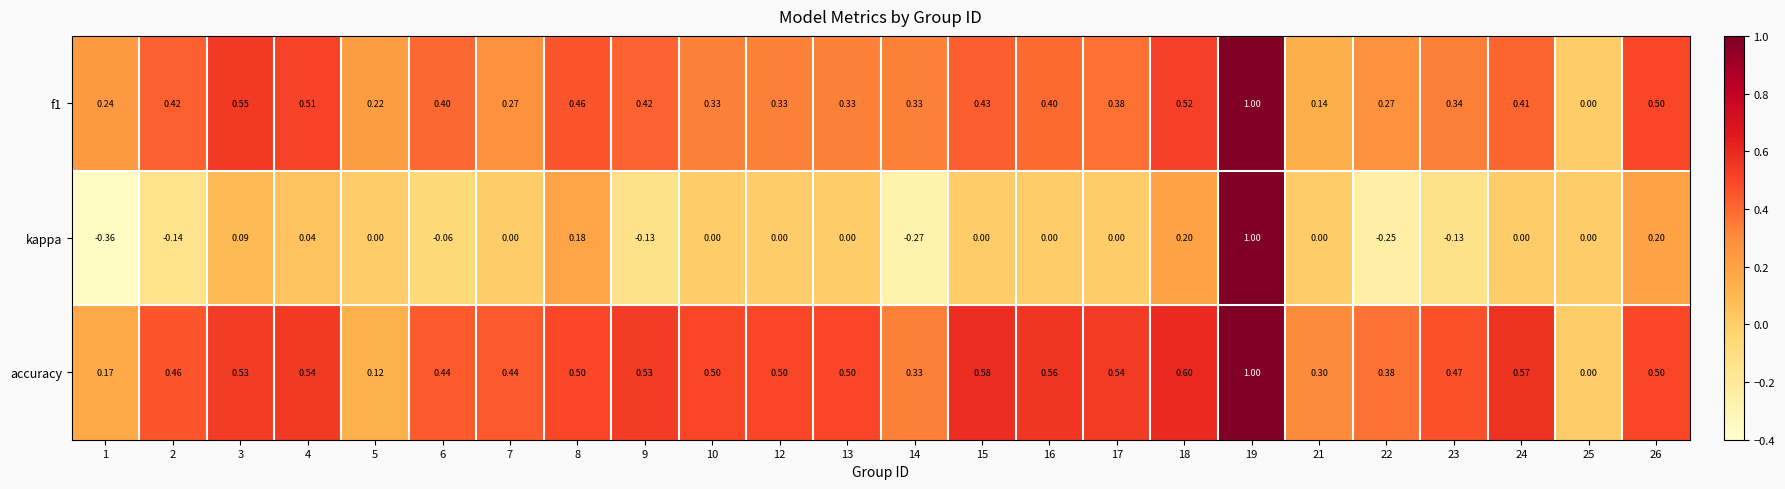

Is the value of kappa at 15 greater than the value of f1 at 12?

No